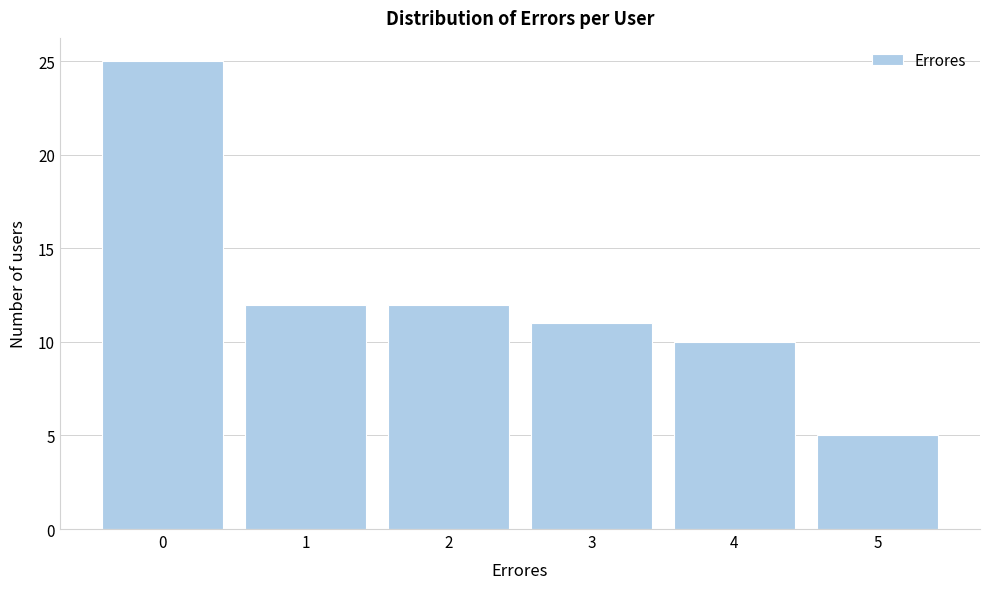

What is the height of the bar covering 3.5 to 4.5 on the x-axis? The values are not printed on the chart, so give them approximately, as read against the axis.

10